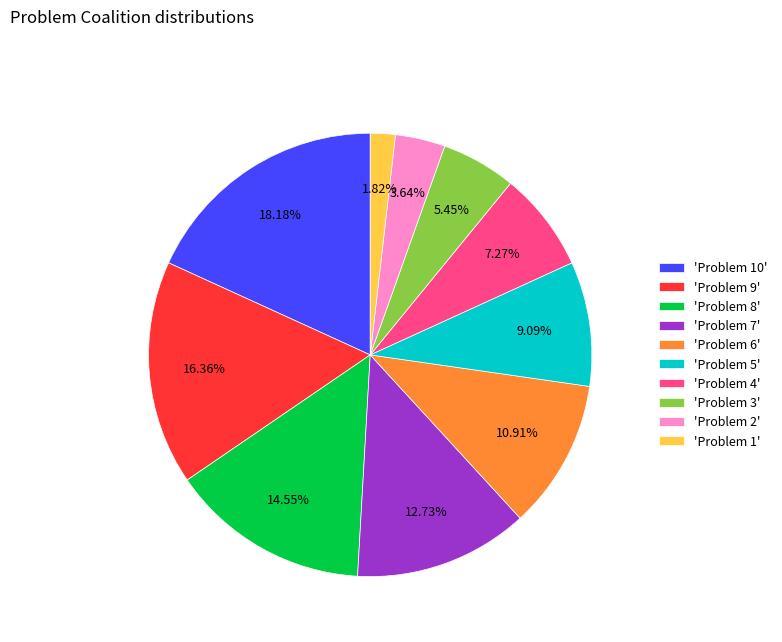

What is the largest slice in the pie chart?

'Problem 10'